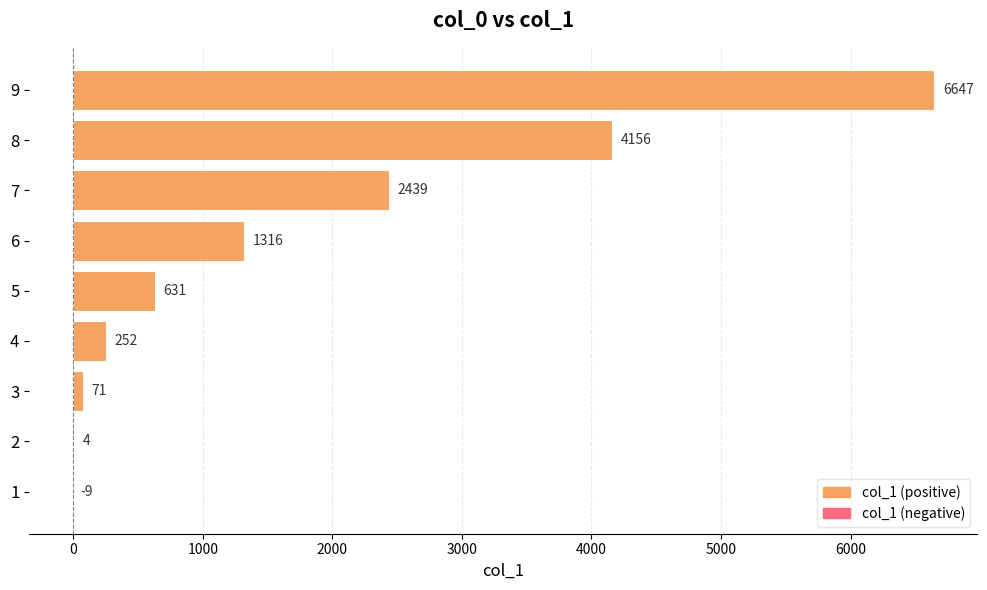

Between 7 and 5, which is larger?

7